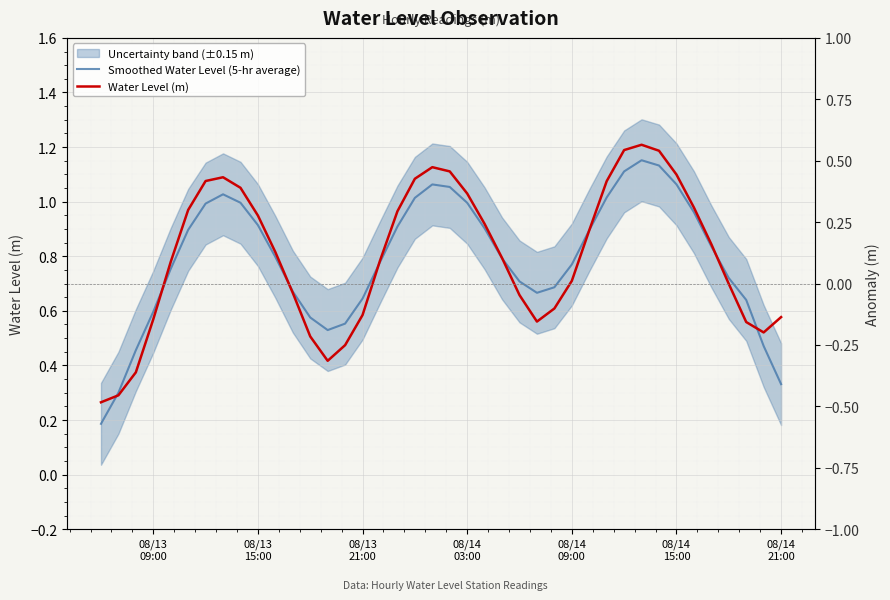

At which category does the chart reach its minimum across all series?

08/13
09:00